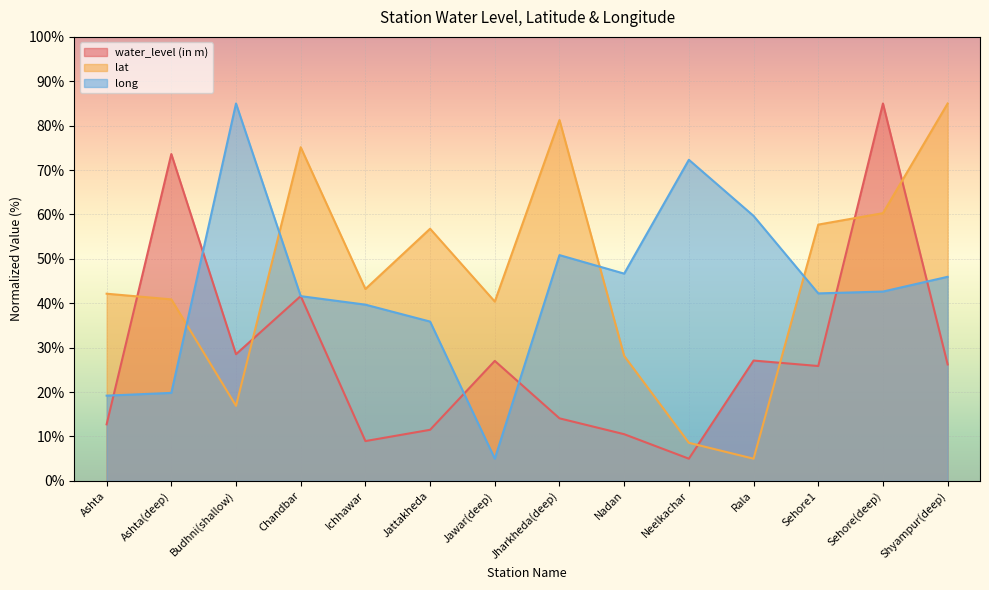

What is the label of the 3rd point from the left?

Budhni(shallow)